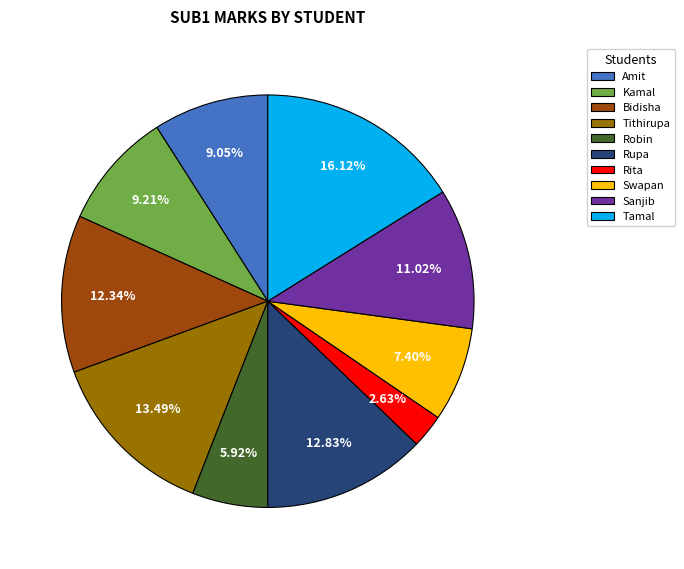

What is the largest slice in the pie chart?

Tamal